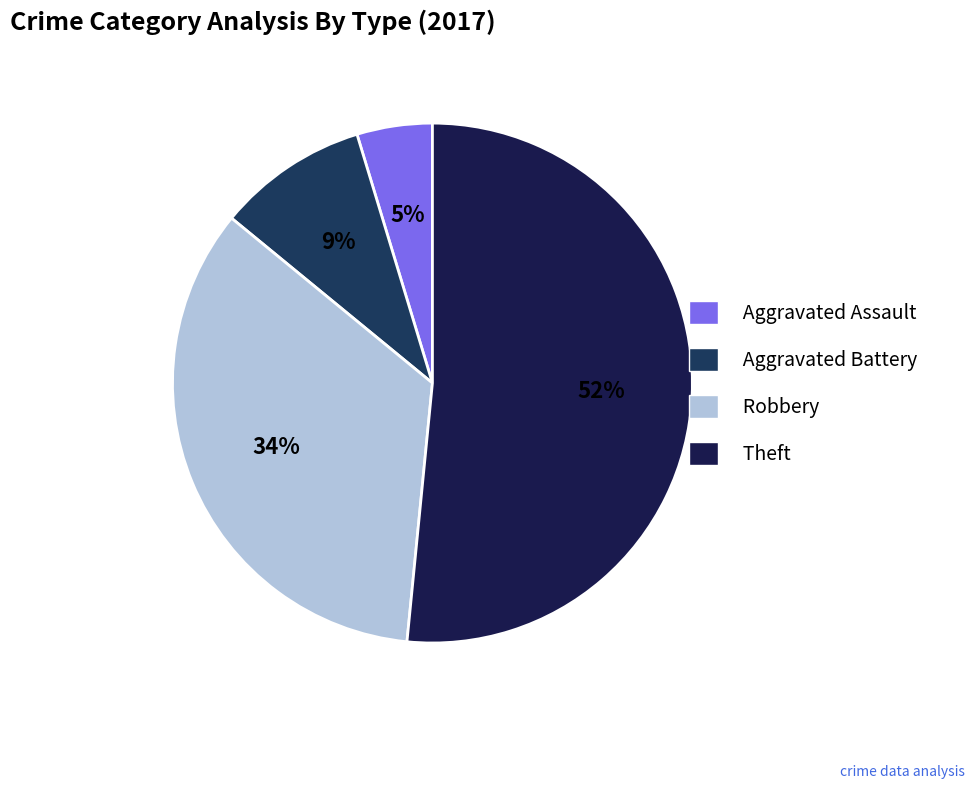

Is there a majority slice in this chart?

Yes